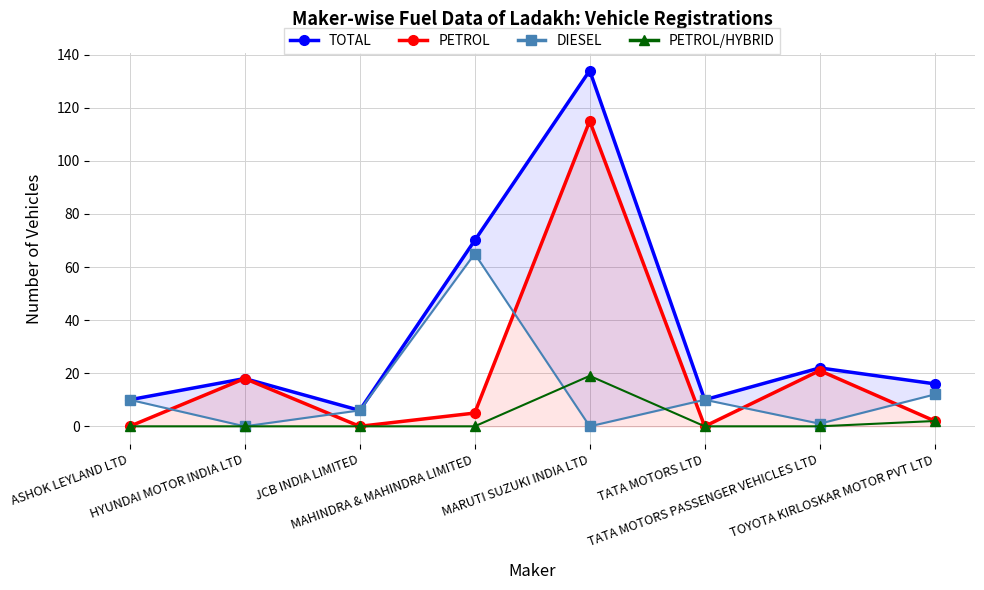

What is the label of the 7th point from the left?

TATA MOTORS PASSENGER VEHICLES LTD